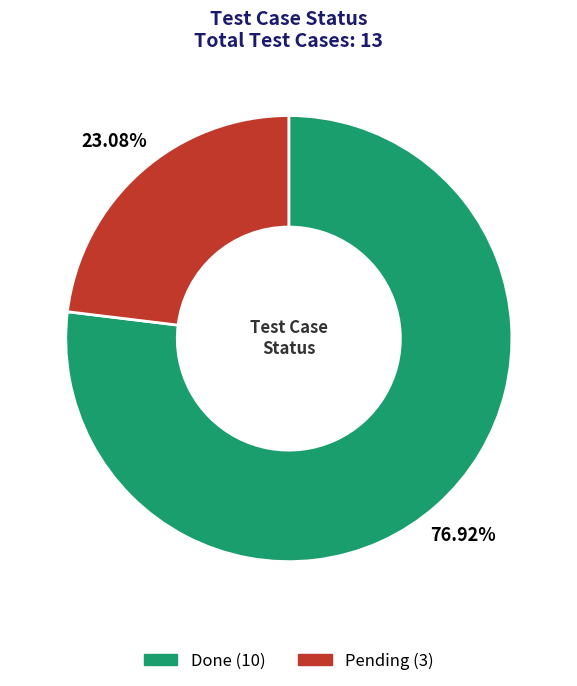

What is the ratio of the value at Pending to the value at Done?

0.3